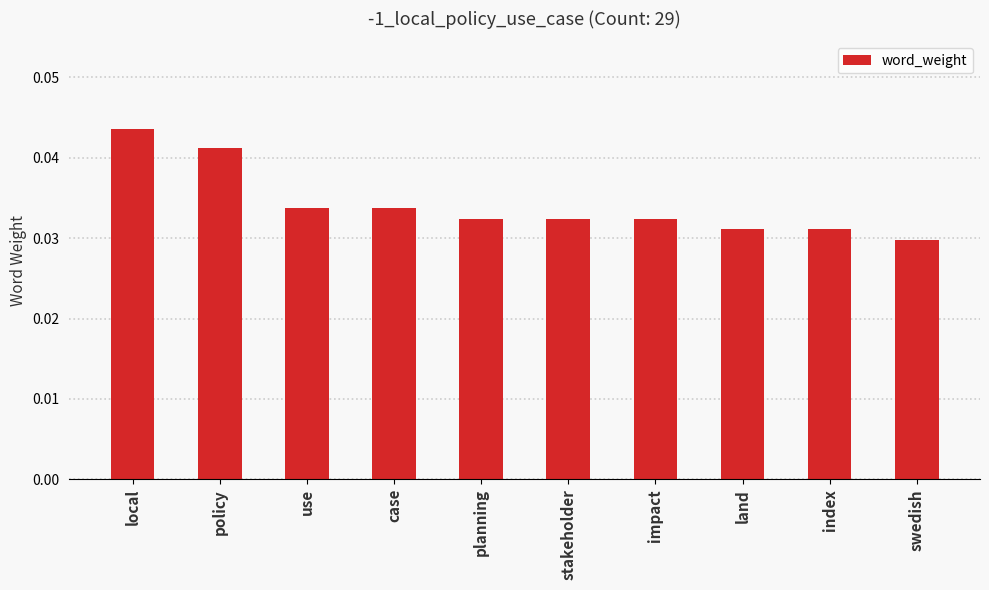

Which category has the highest value across all series?

local